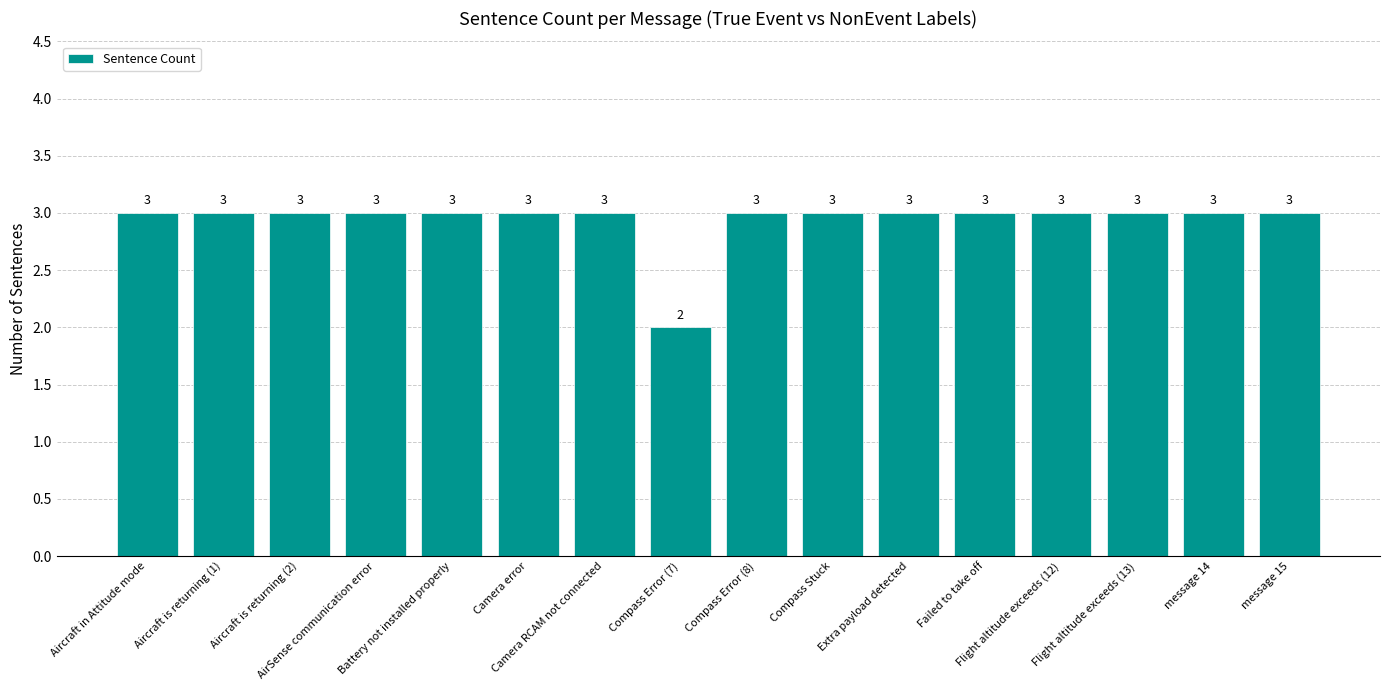

Reading left to right, extract all data points from this chart.

Aircraft in Attitude mode=3	Aircraft is returning (1)=3	Aircraft is returning (2)=3	AirSense communication error=3	Battery not installed properly=3	Camera error=3	Camera RCAM not connected=3	Compass Error (7)=2	Compass Error (8)=3	Compass Stuck=3	Extra payload detected=3	Failed to take off=3	Flight altitude exceeds (12)=3	Flight altitude exceeds (13)=3	message 14=3	message 15=3